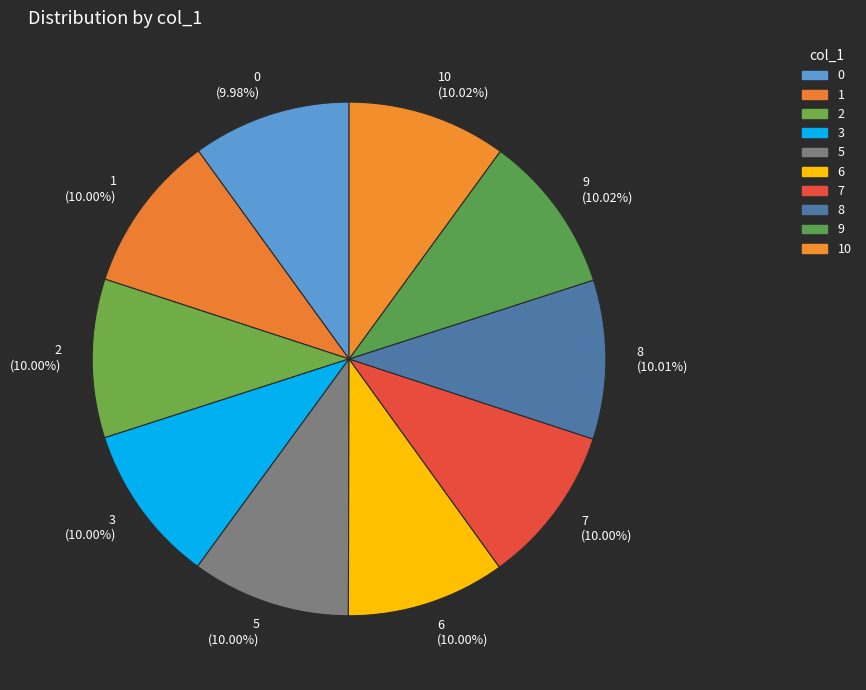

Combined, do 5 and 7 account for over 50%?

No